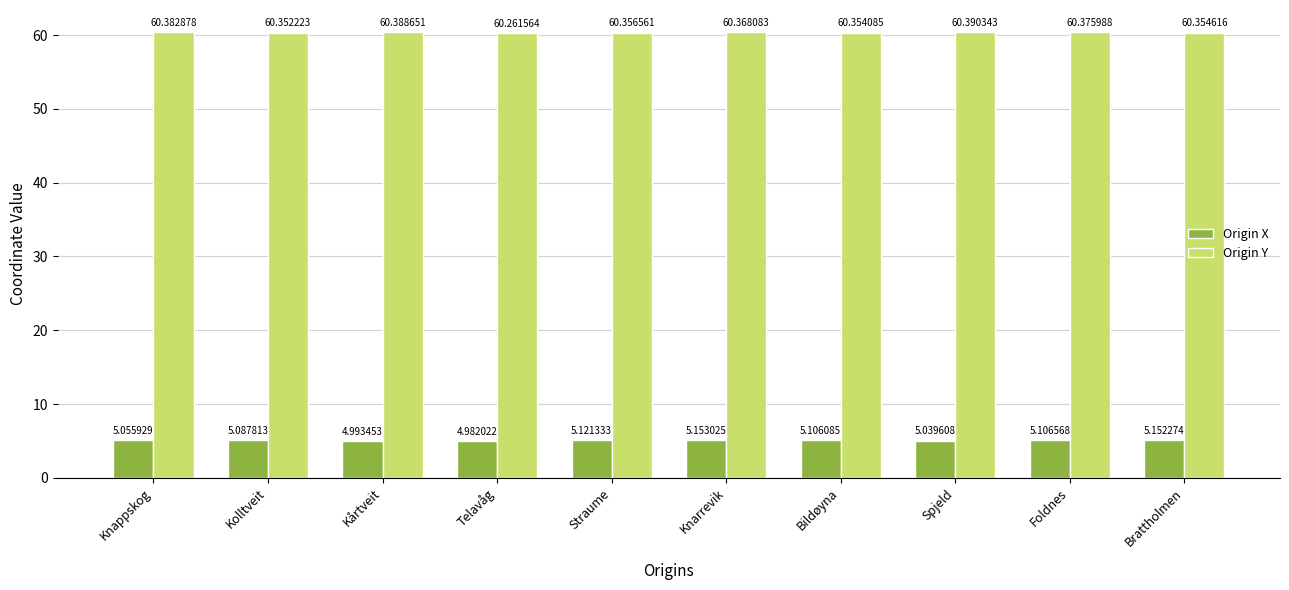

At how many categories does at least one series exceed 52?

10